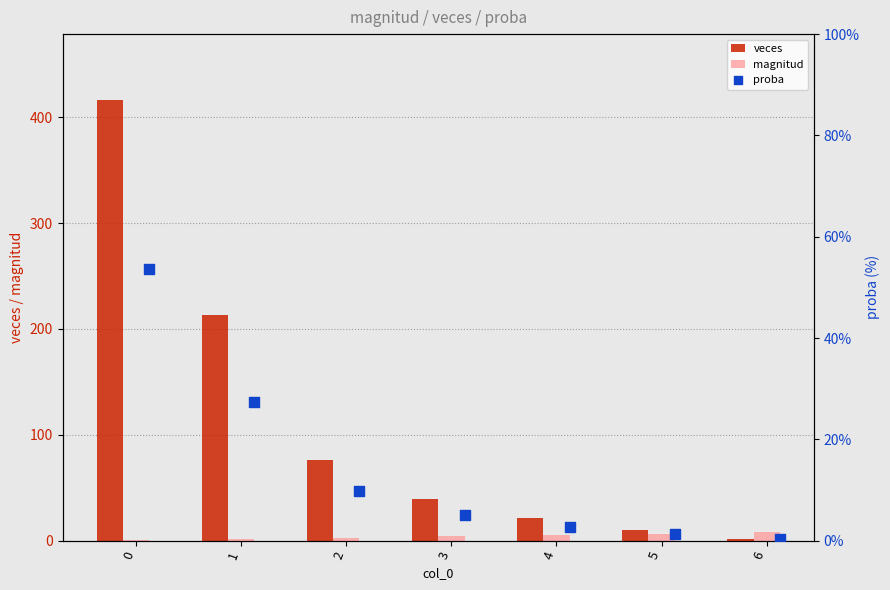

Which series has the largest Y range (max minus min)?

veces